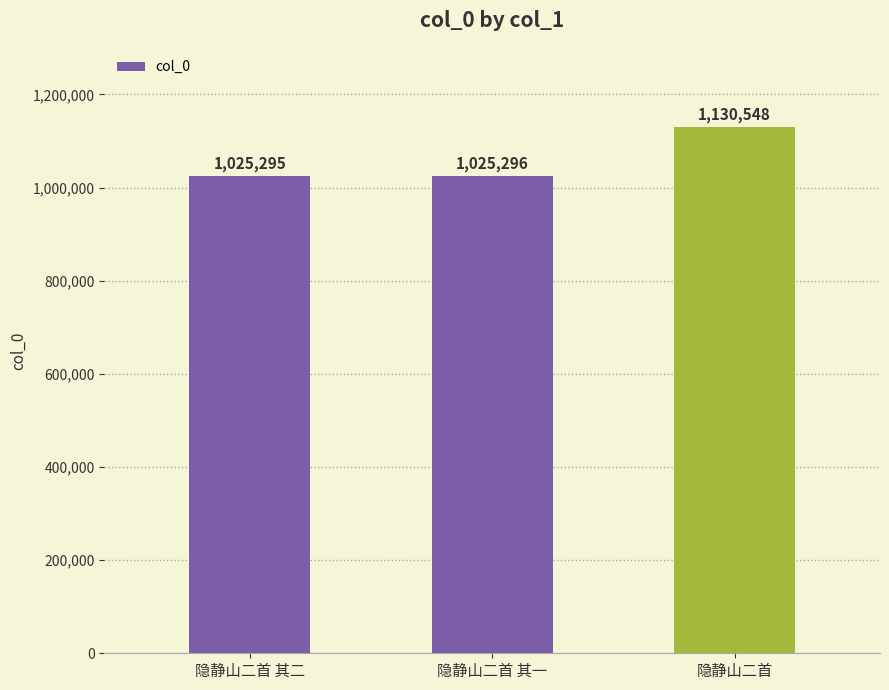

Is it true that the value at 隐静山二首 其二 is 596530?

False